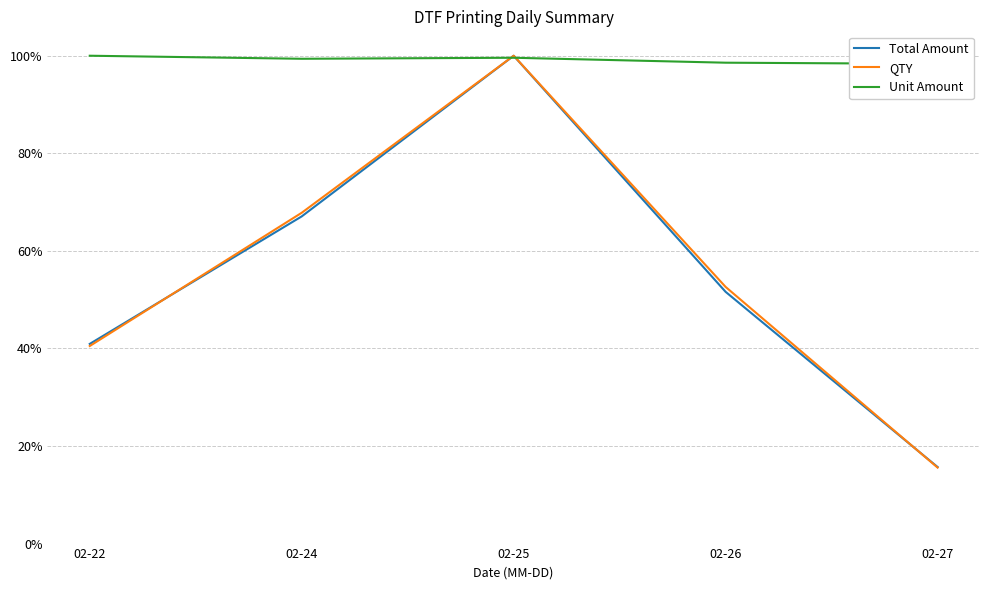

Read the Unit Amount value at 02-27.

1.0